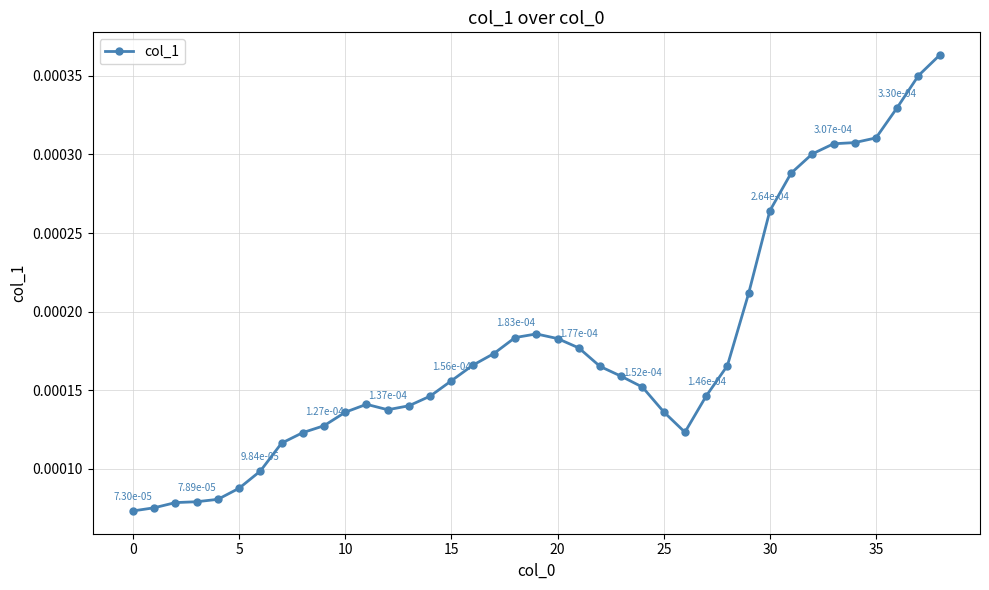

True or false: the data has more than 0 interior local peaks.

True